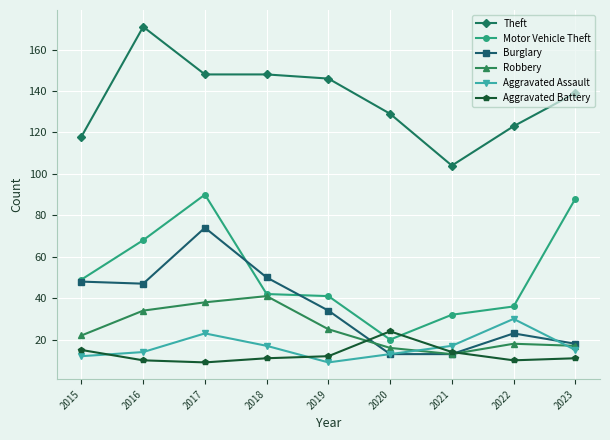

What is the average value of the Aggravated Battery series?

13